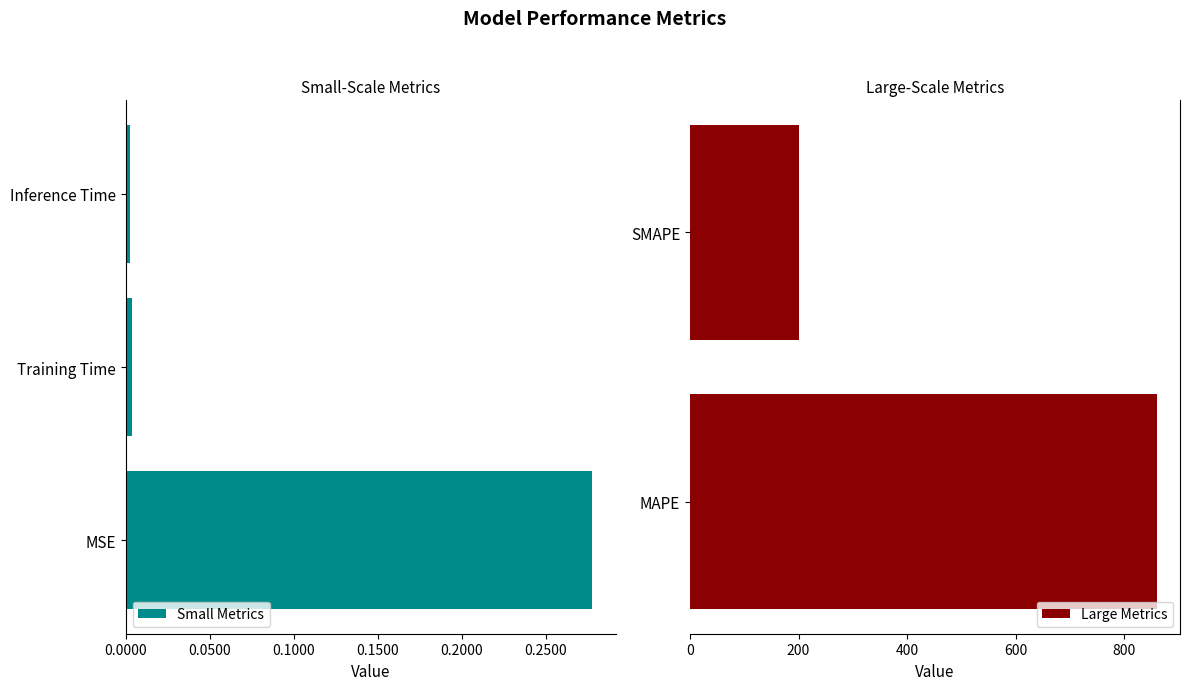

Reading right to left, what are all the values shown in this chart?

0.0	0.0	200.0	859.5	0.3